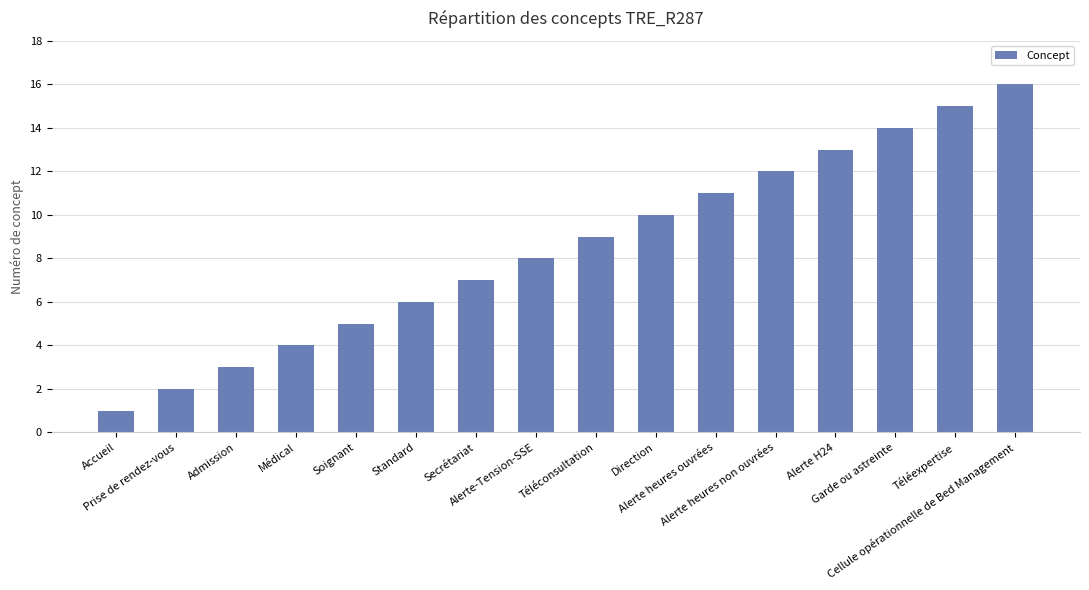

How many distinct data groups are displayed?

1